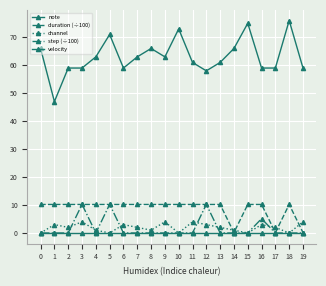

Is the value of channel at 18 greater than the value of note at 6?

No